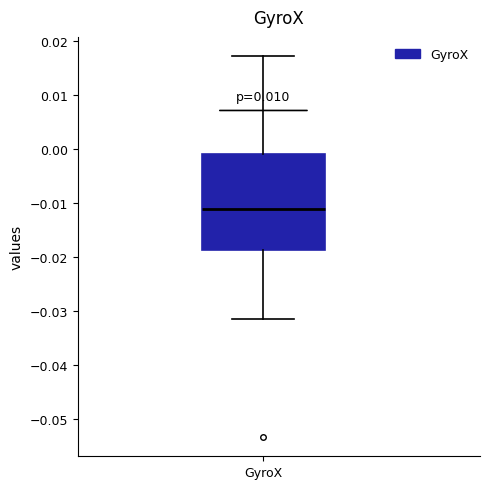

Read this box plot against the y-axis: the position of the median line, the range covered by the box, and the ends of both whiskers. The values are not printed on the chart, so give them approximately, as read against the axis.

median -0.011, box -0.019 to -0.001, whiskers -0.031 to 0.017